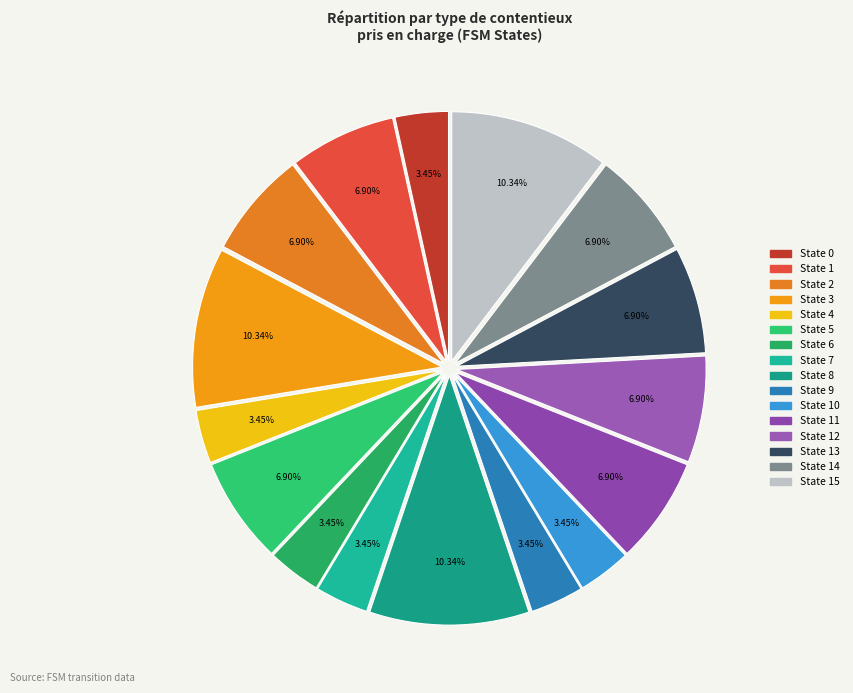

How many segments does this pie chart have?

16